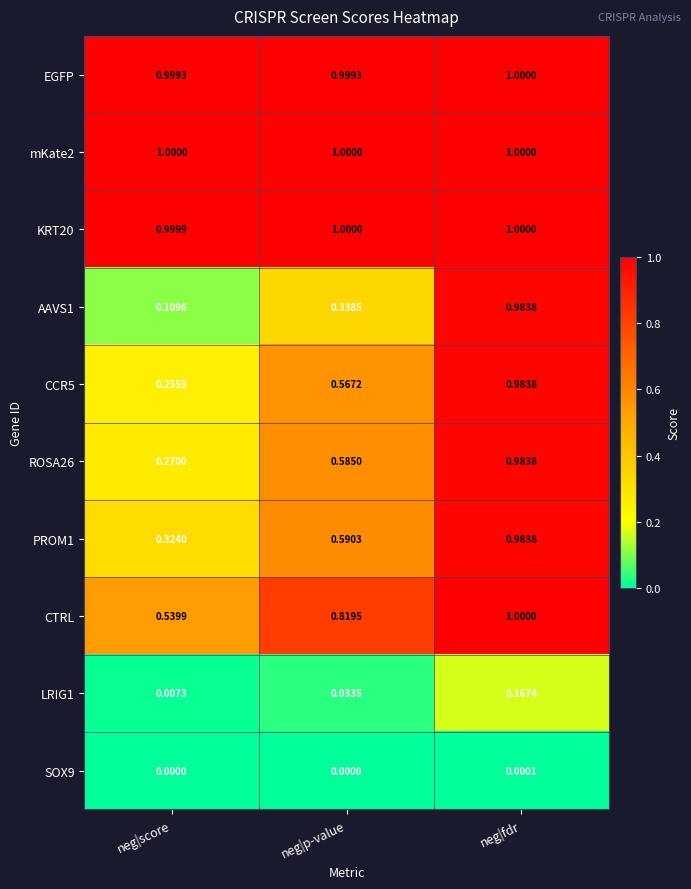

Rank the categories by CCR5 value from highest to lowest.

neg|fdr, neg|p-value, neg|score